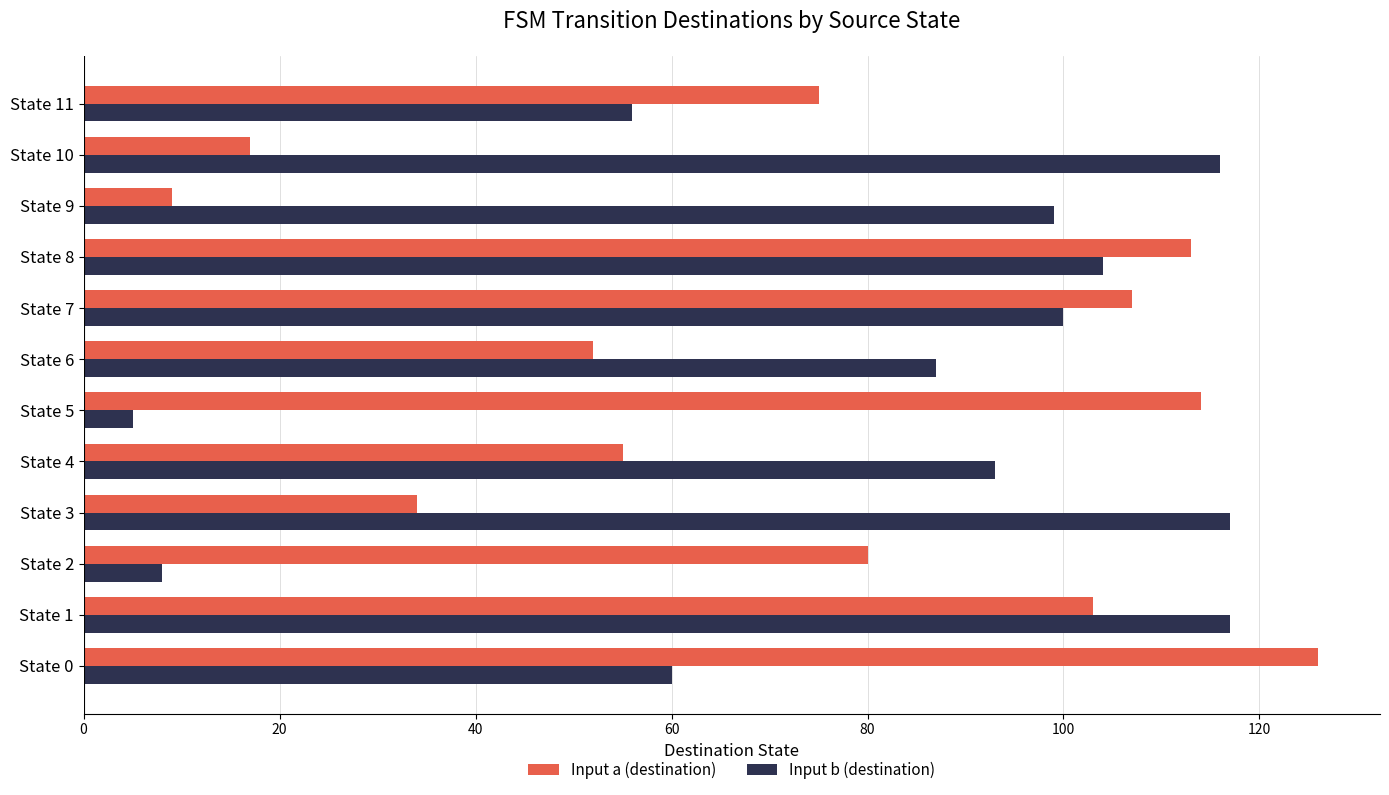

What is the total value across all series at State 11?

131